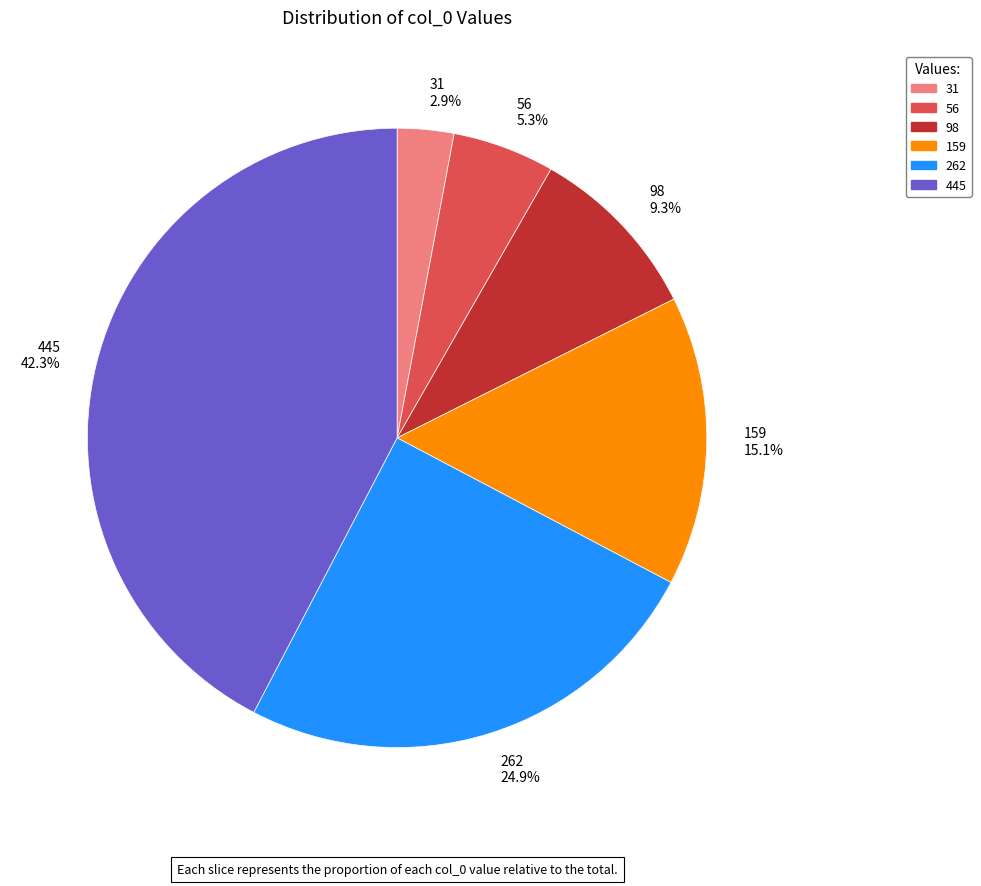

How many segments does this pie chart have?

6